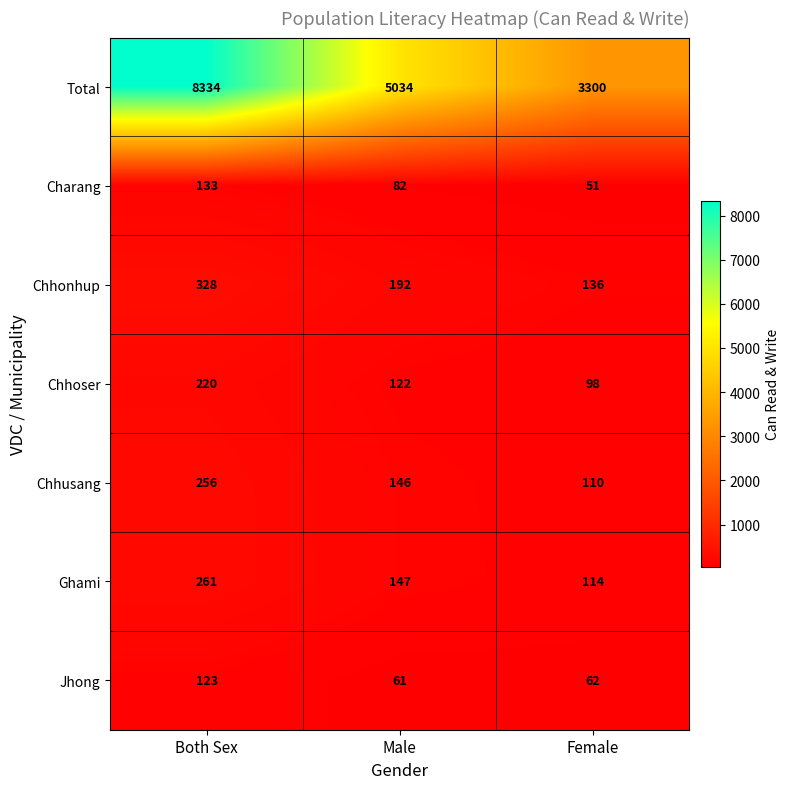

What is the sum of the Chhoser values at Both Sex and Female?

318